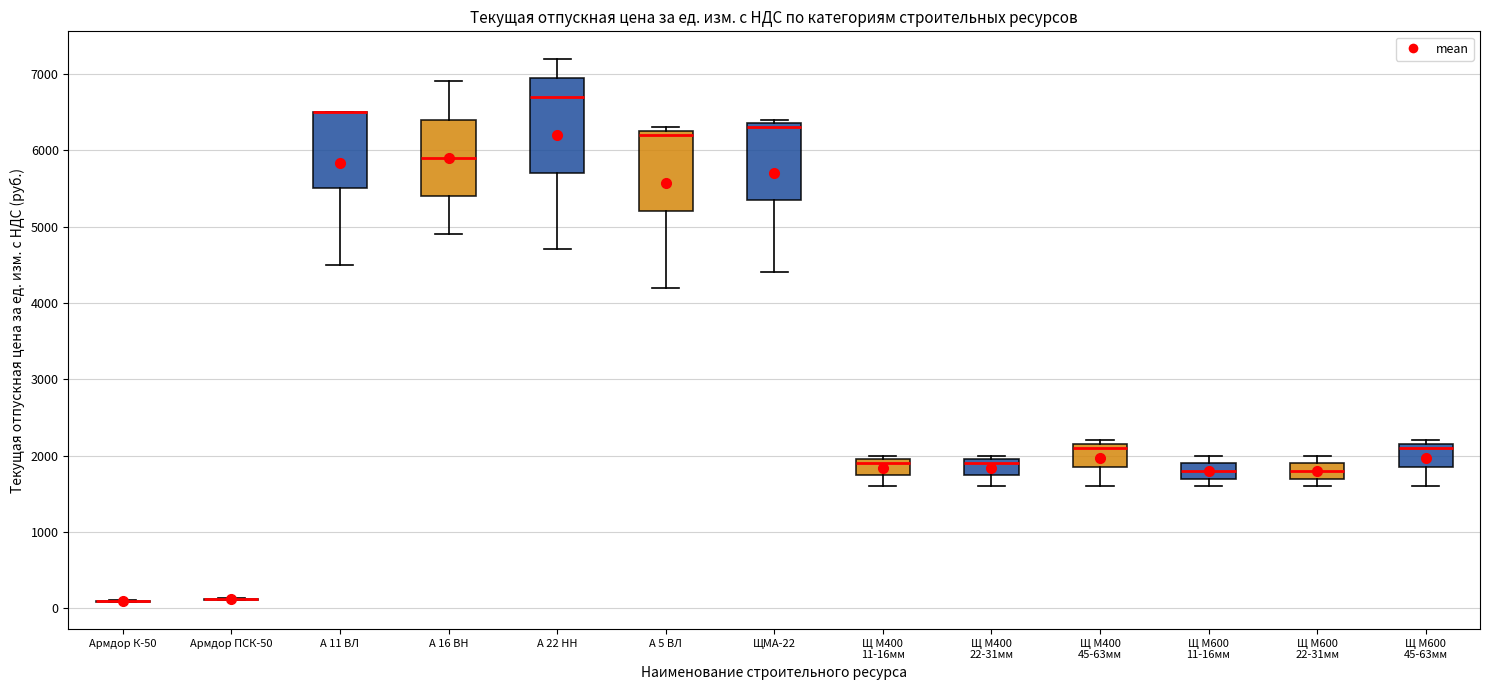

Where is the lower edge of the box for А 11 ВЛ on the y-axis? The values are not printed on the chart, so give them approximately, as read against the axis.

5500